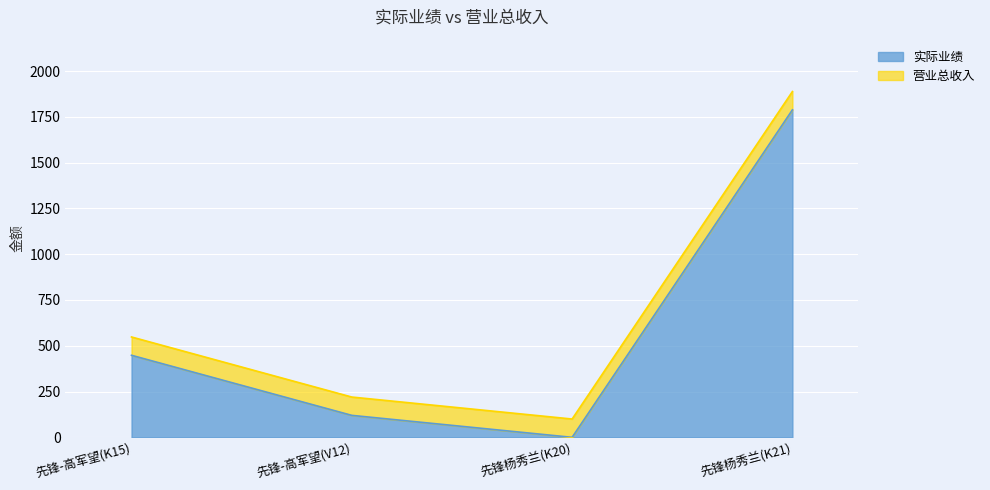

At which category is the sum across all series the highest?

先锋杨秀兰(K21)